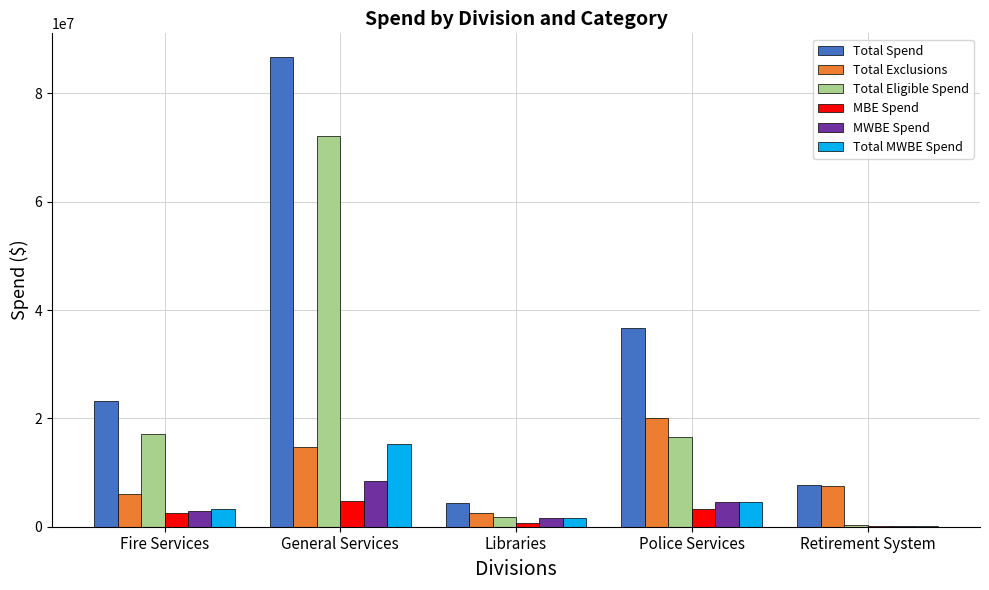

What is the sum of the MWBE Spend values at General Services and Fire Services?

11476900.2